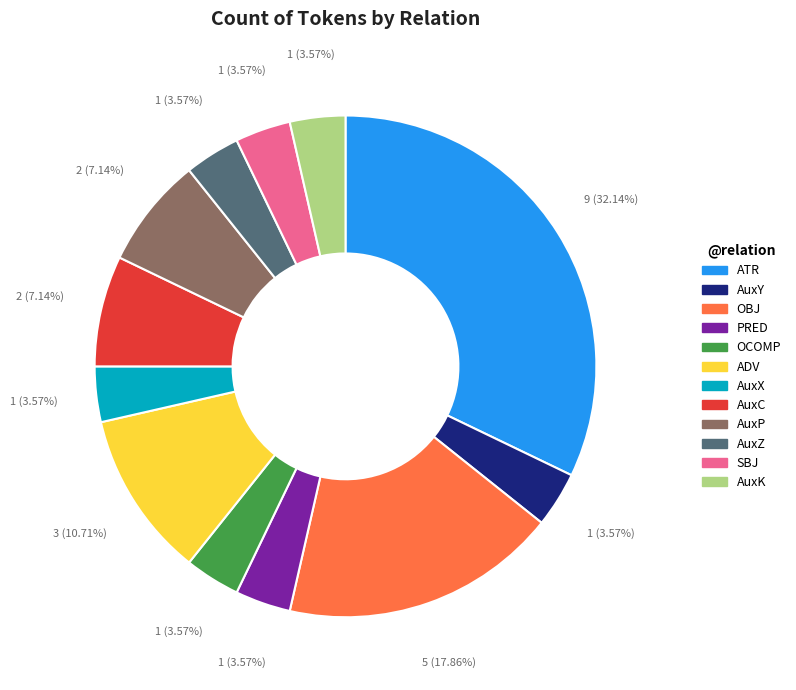

To the nearest percent, what is the combined percentage of ADV and AuxK?

14%